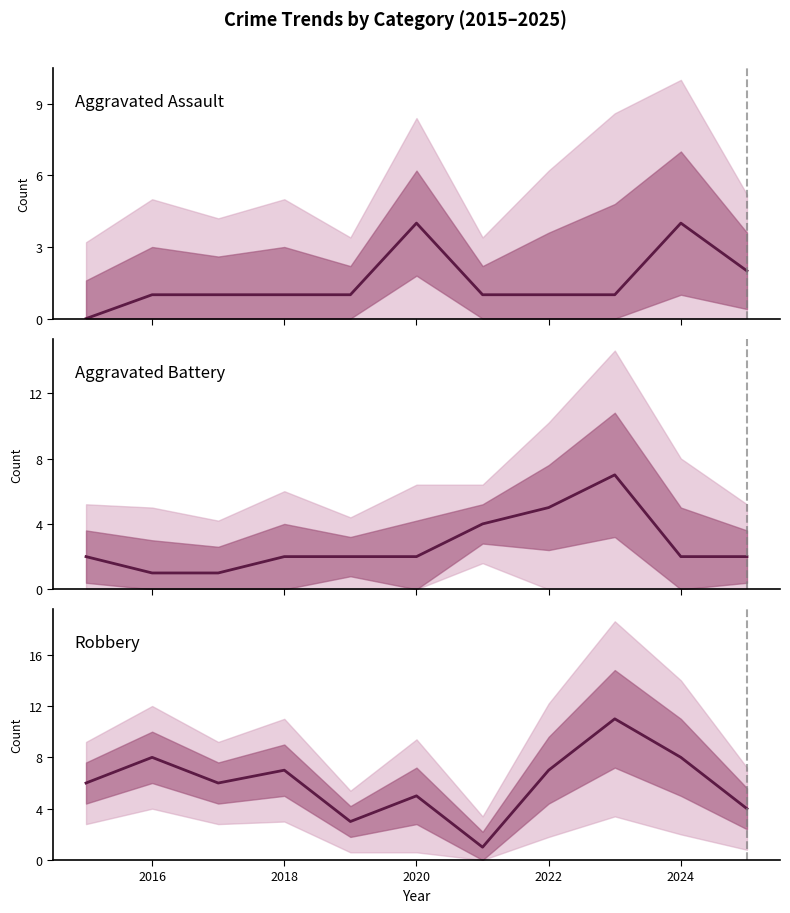

What is the total value across all series at 2024?

14